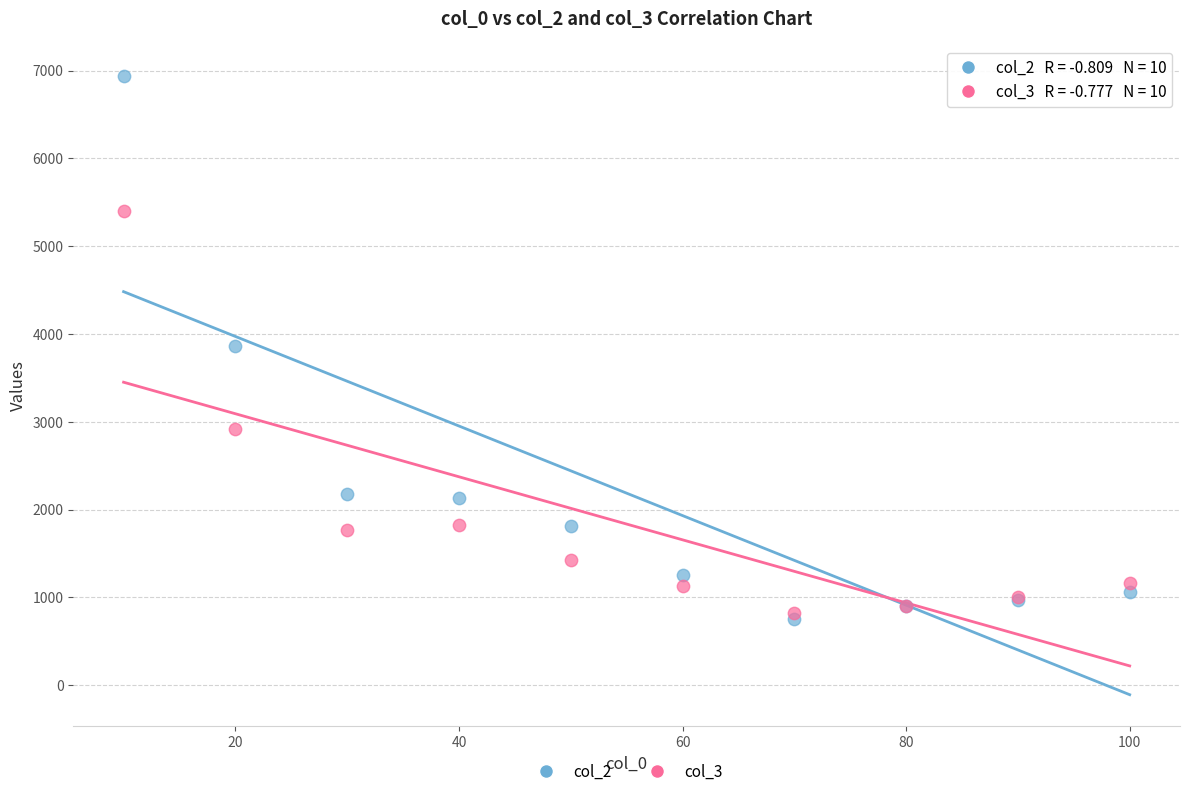

Which series contains the lowest Y value?

col_2